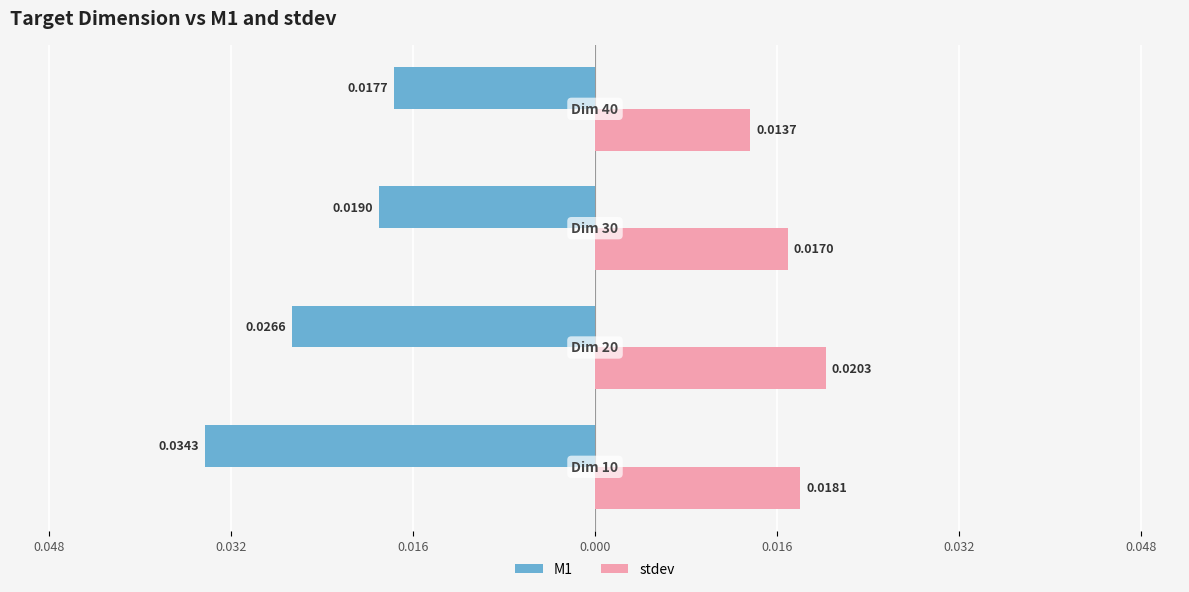

What are all the series names shown in the legend?

M1, stdev